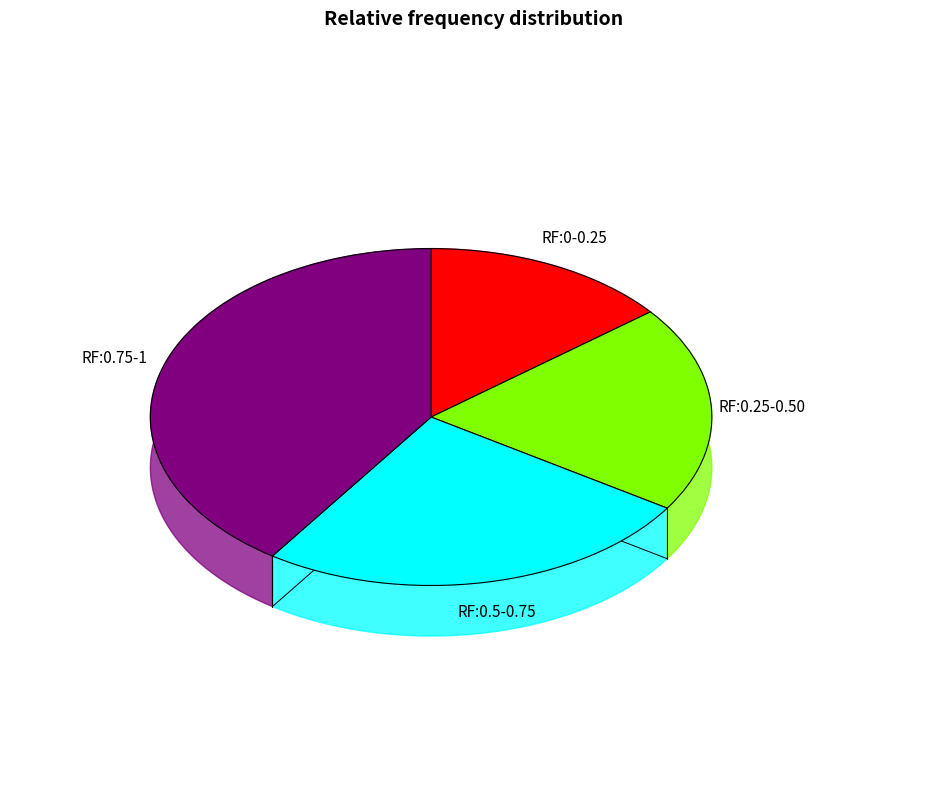

The 67.60M slice represents 1% of the pie. True or false?

False